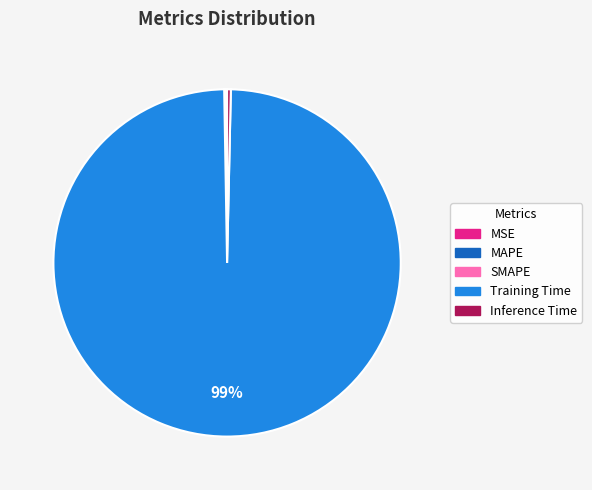

Which category has the biggest portion of the pie?

Training Time